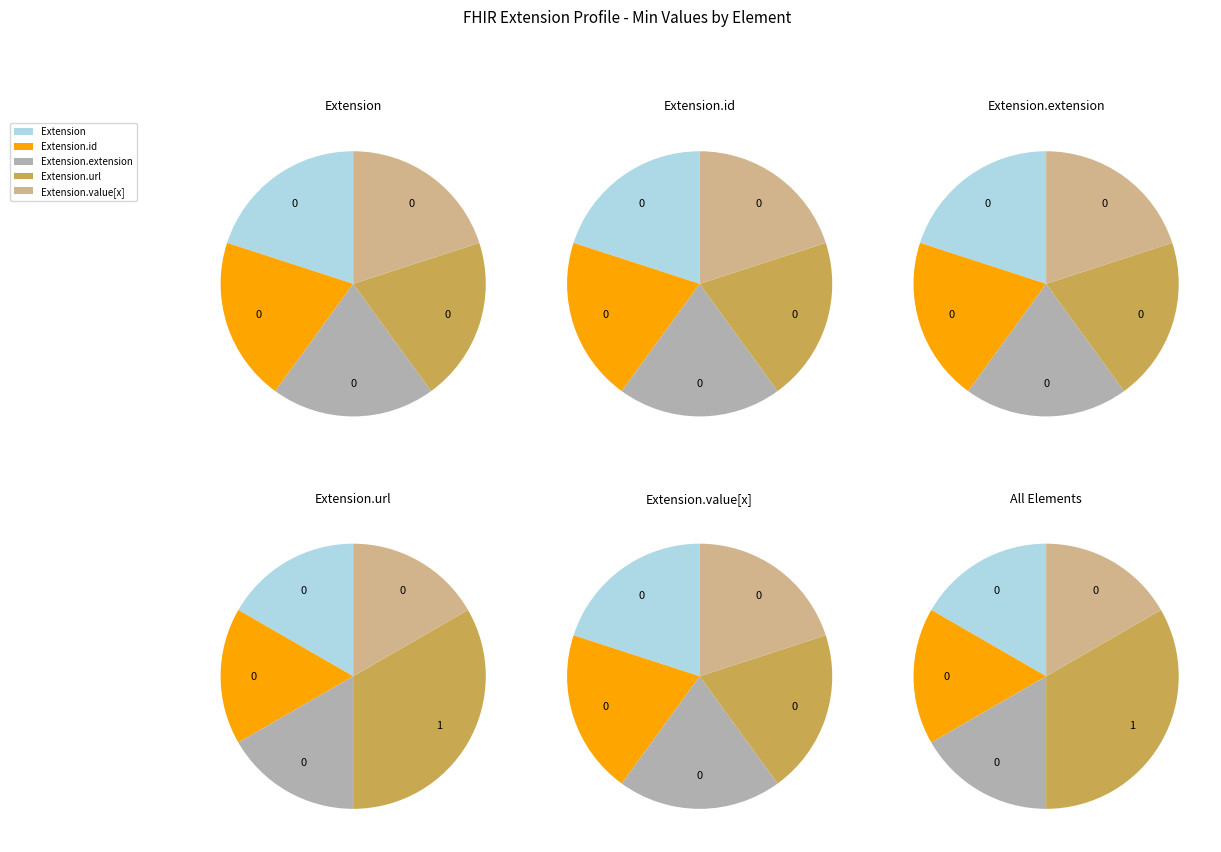

Is it true that Extension.url is 100% of the pie?

True